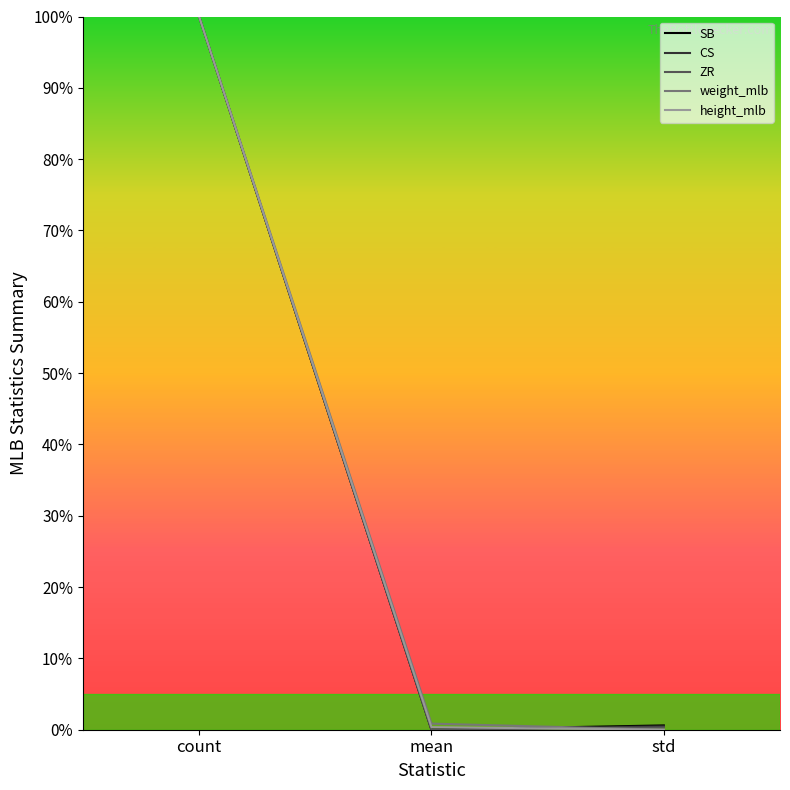

Is the value of weight_mlb at count greater than the value of SB at mean?

Yes